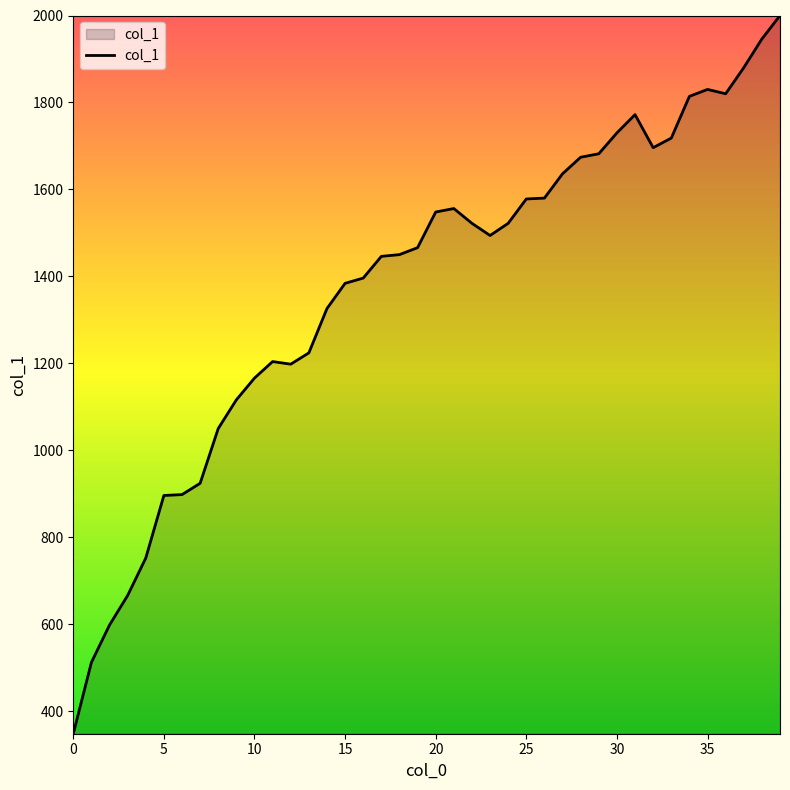

What is the minimum value shown in the chart?

348